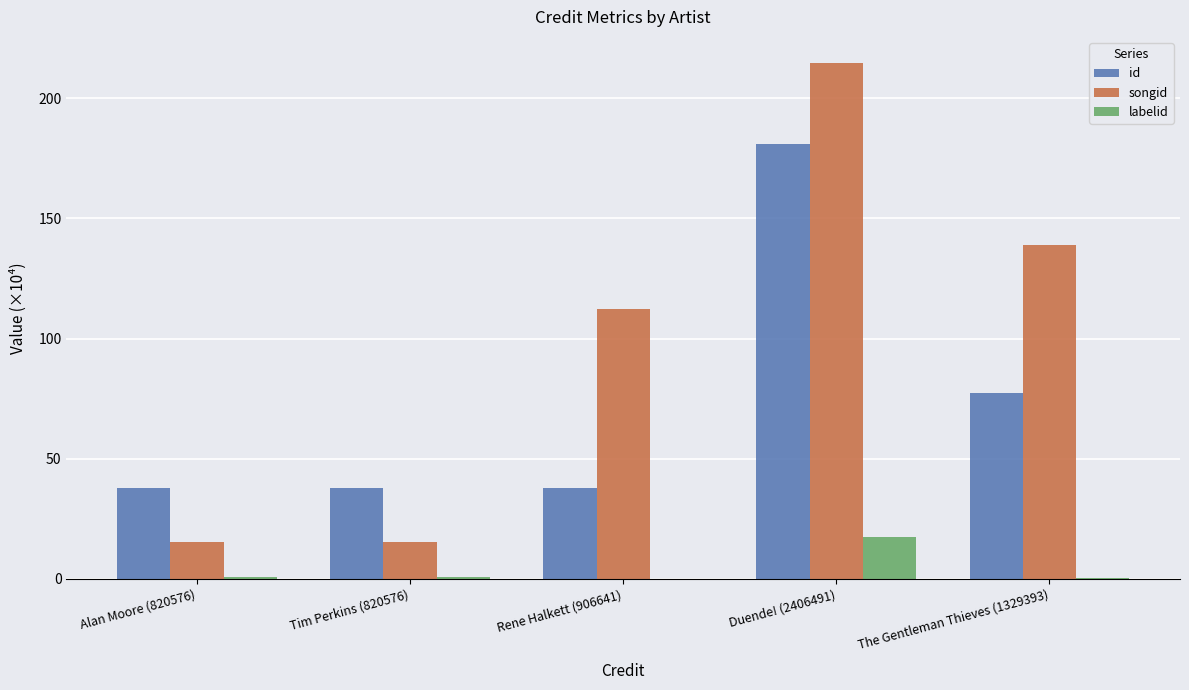

How many data points does each series have?

5